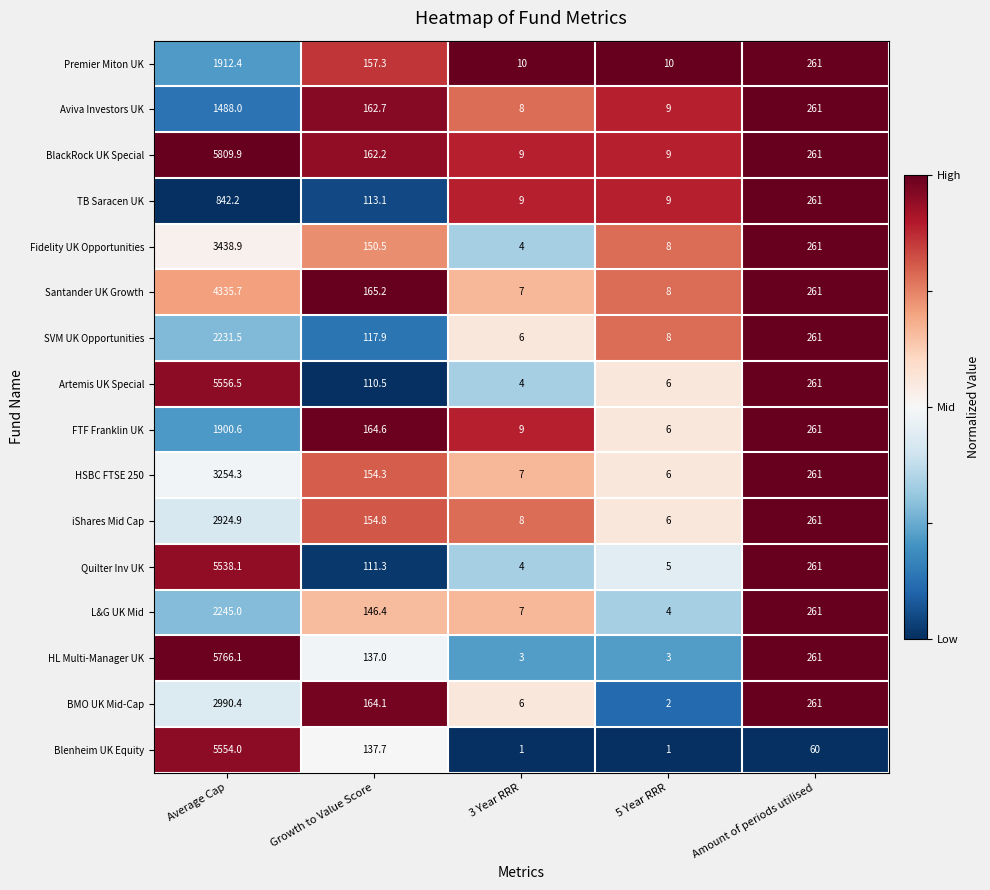

What is the sum of the SVM UK Opportunities values at Average Cap and Growth to Value Score?

2349.4